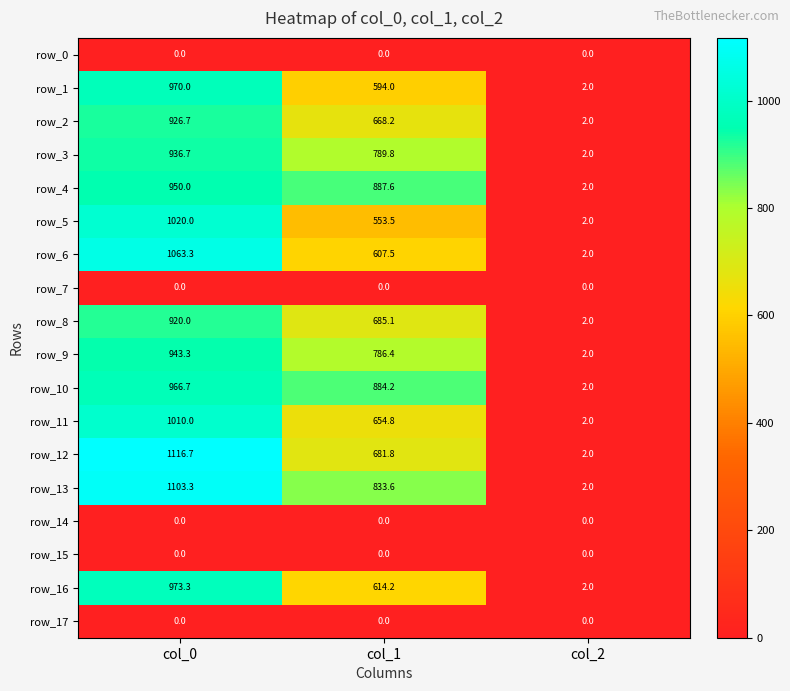

Which series changed the most between col_0 and col_1?

row_5